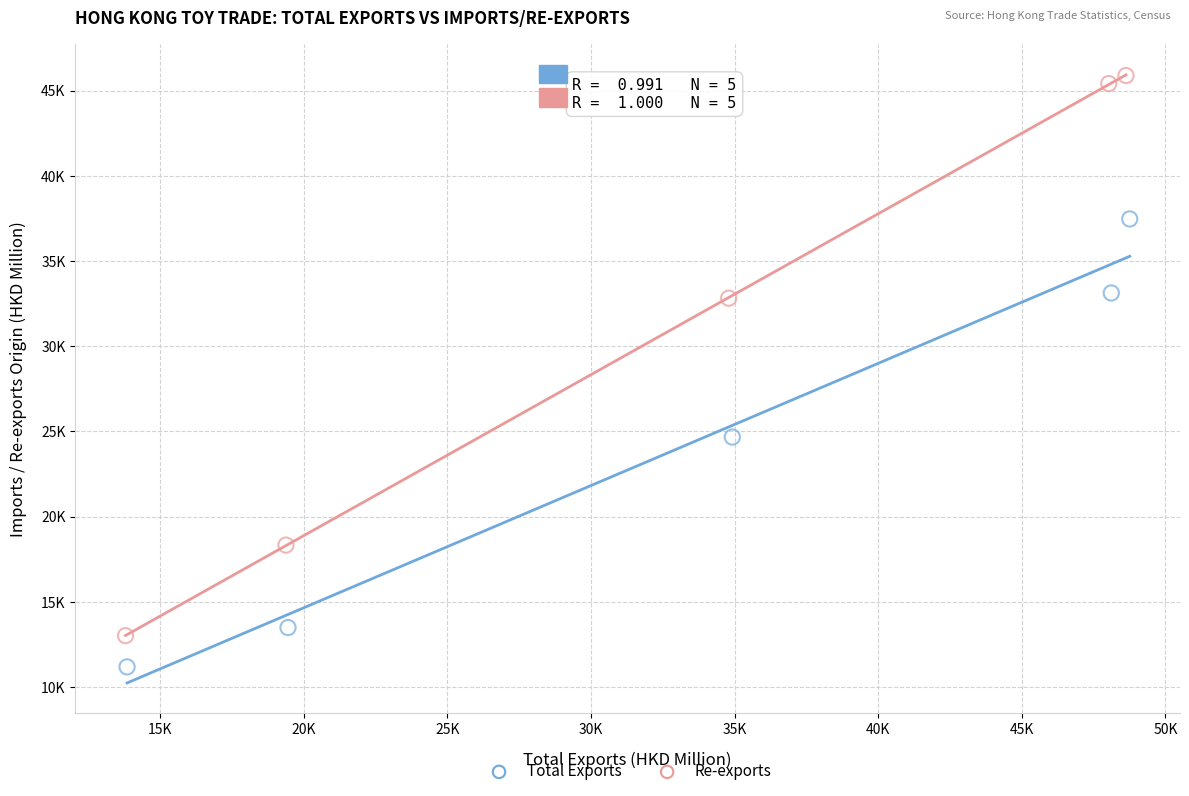

What are all the series names shown in the legend?

Total Exports, Re-exports